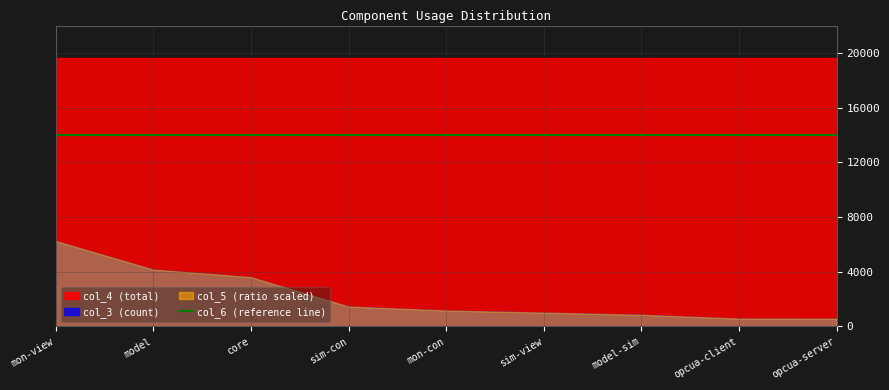

What is the approximate value of col_3 at mon-view?

6245.0